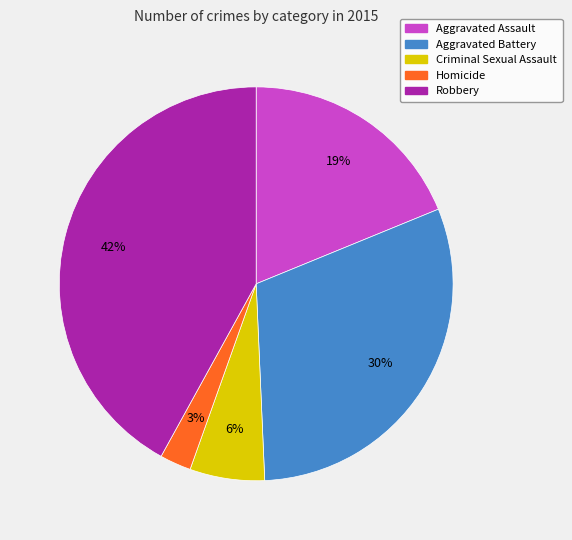

Between Robbery and Homicide, which is larger?

Robbery